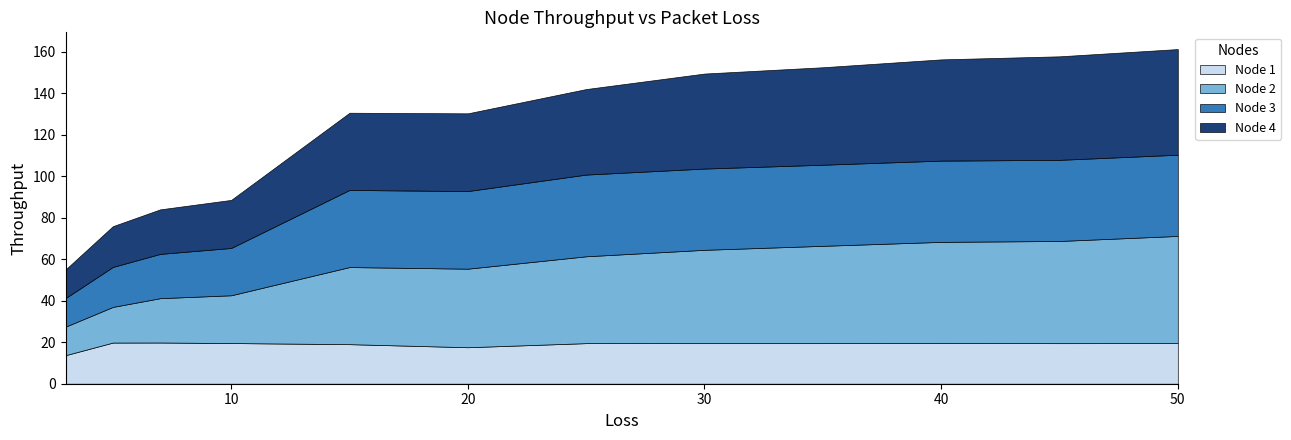

How many data points in Node 1 are above 19?

10